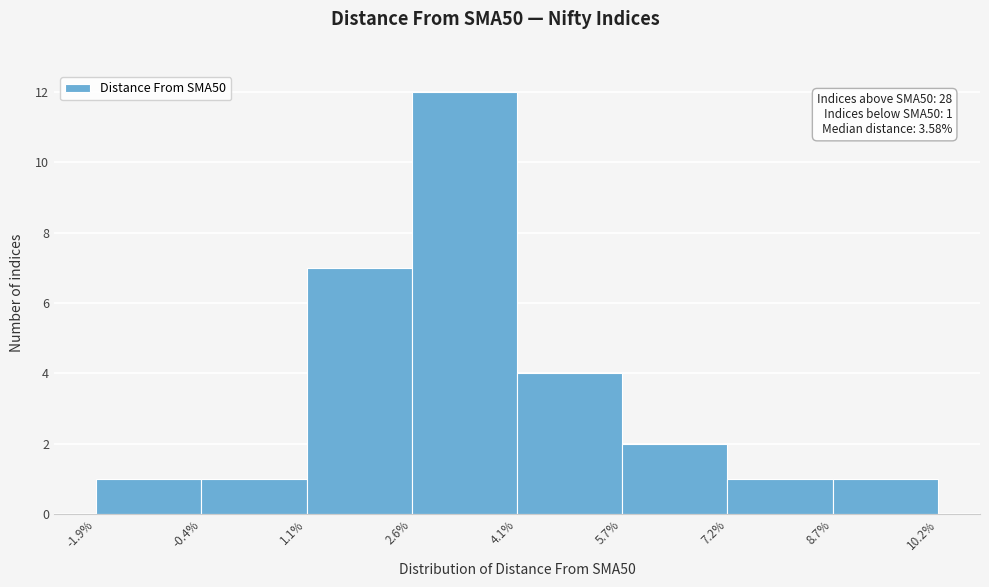

Over which range of the x-axis is the bar tallest?

2.6% to 4.1%